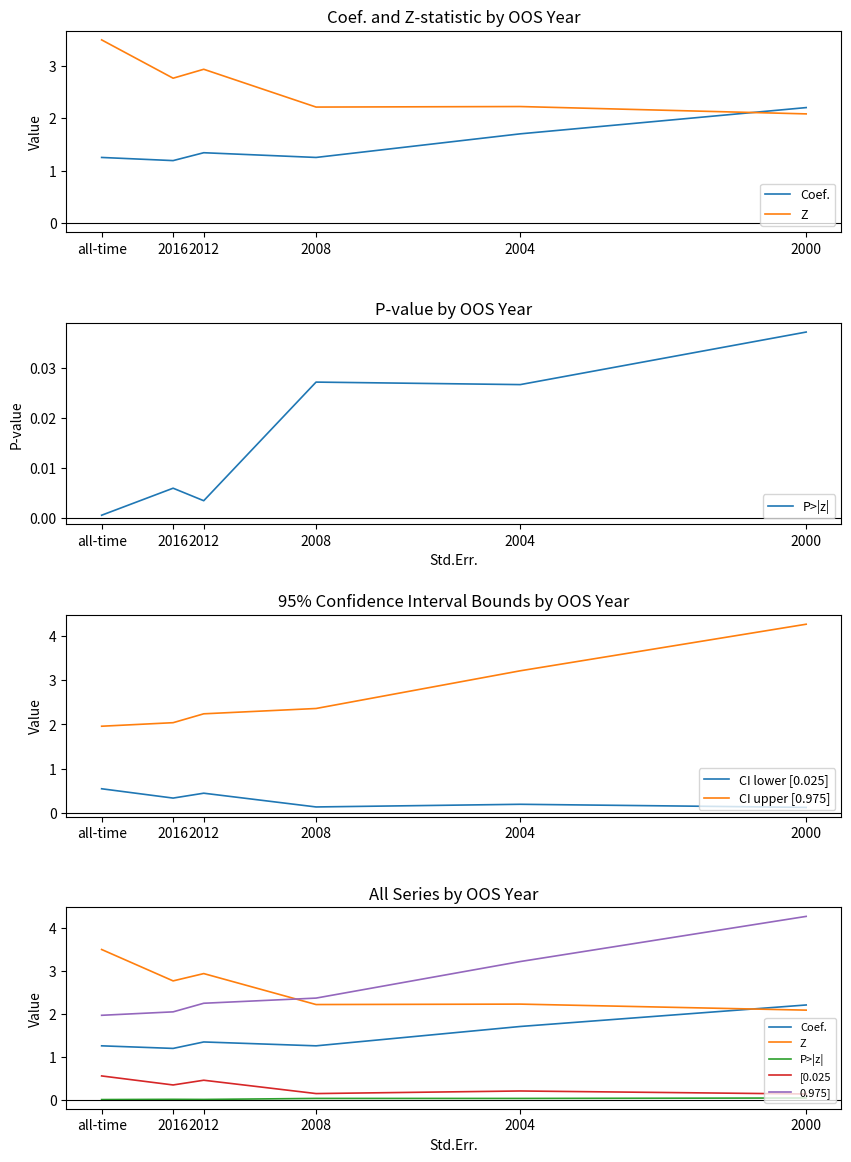

What is the difference between the highest and lowest values at 2016?

2.8